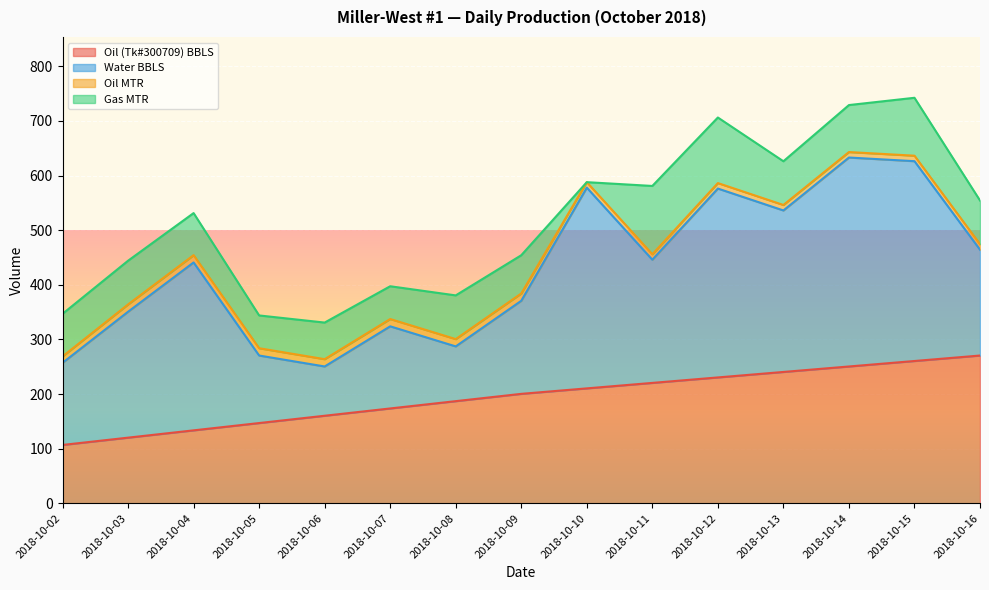

Which series has the largest total across all categories?

Water BBLS